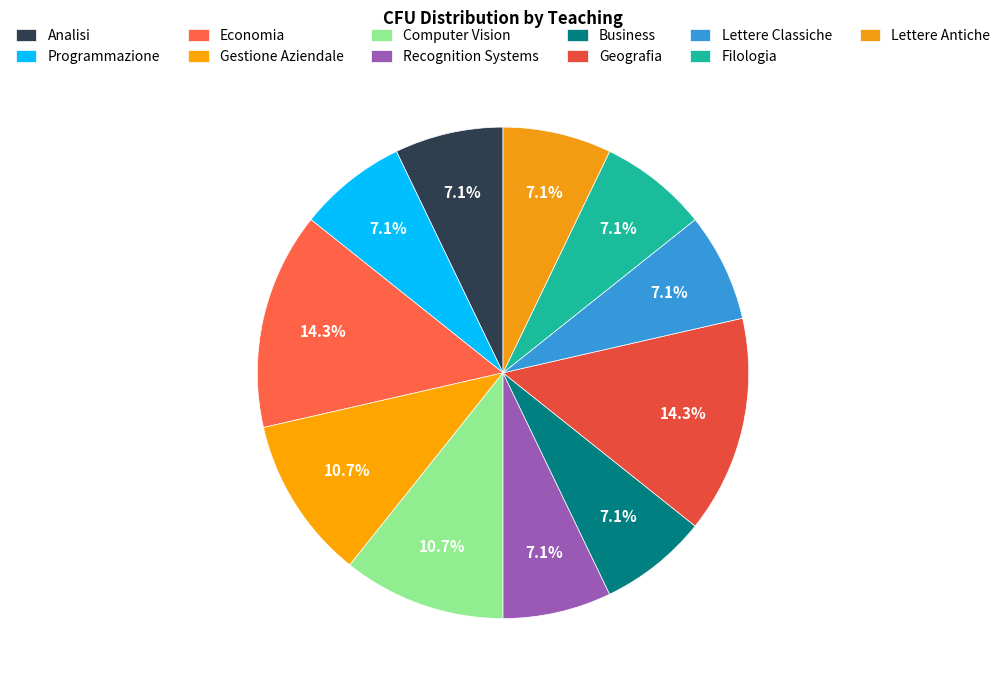

To the nearest percent, what is the combined percentage of Gestione Aziendale and Programmazione?

18%